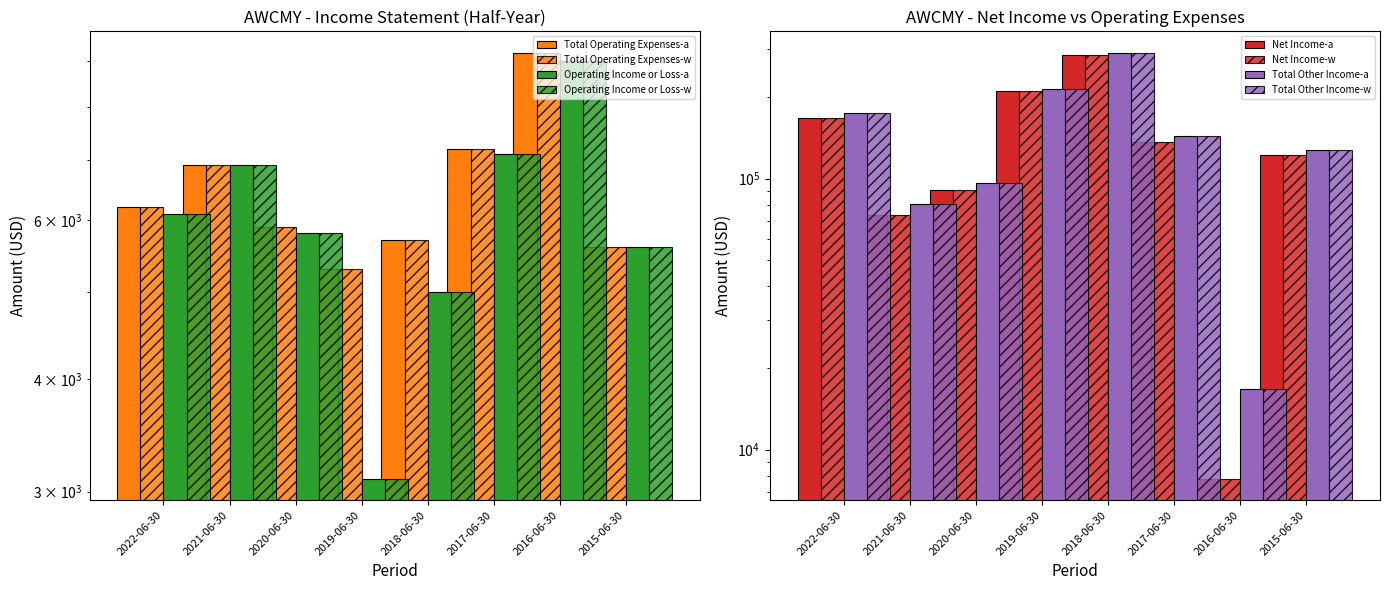

What is the sum of the Total Other Income values at 2021-06-30 and 2019-06-30?

294500